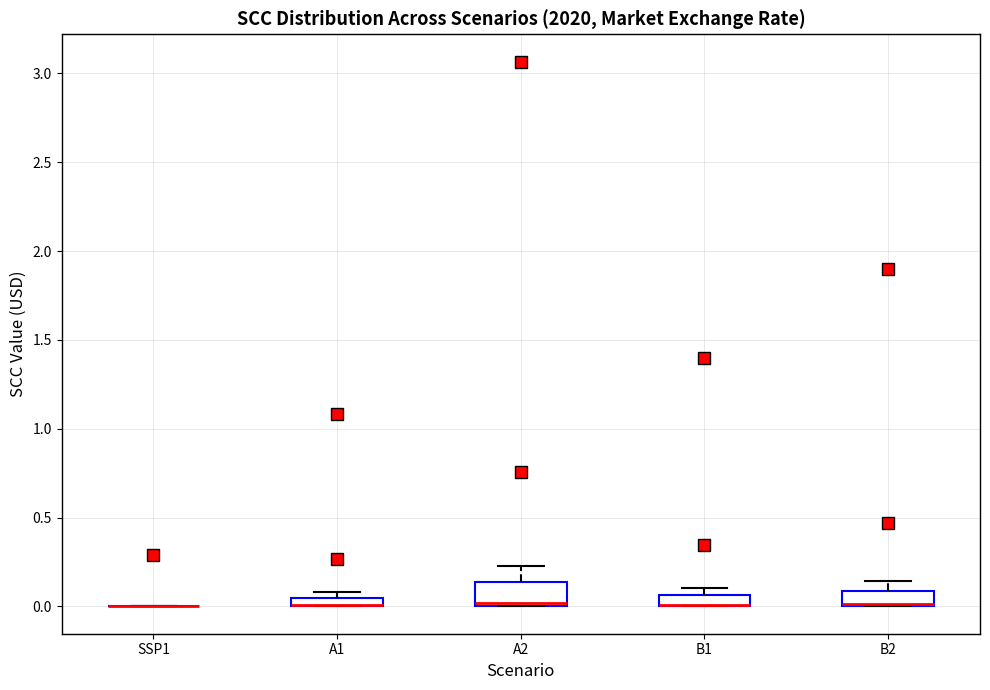

Where does the upper whisker of the box for A2 end on the y-axis? The values are not printed on the chart, so give them approximately, as read against the axis.

0.25